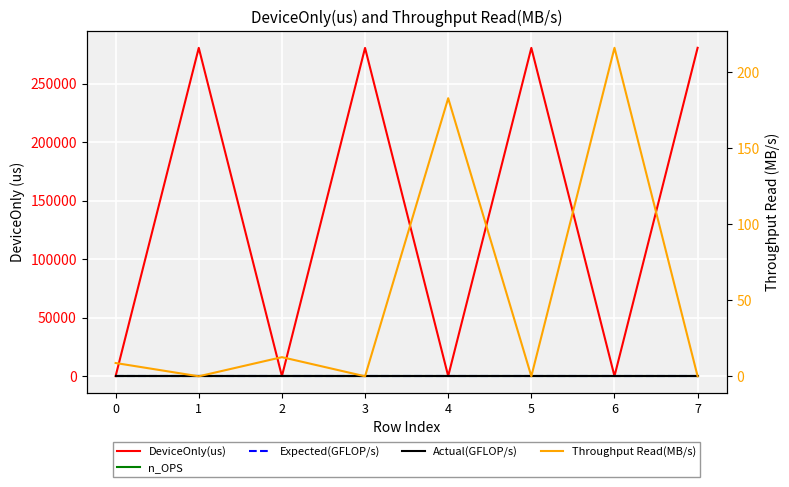

Where is the first local maximum for Throughput Read(MB/s)?

2